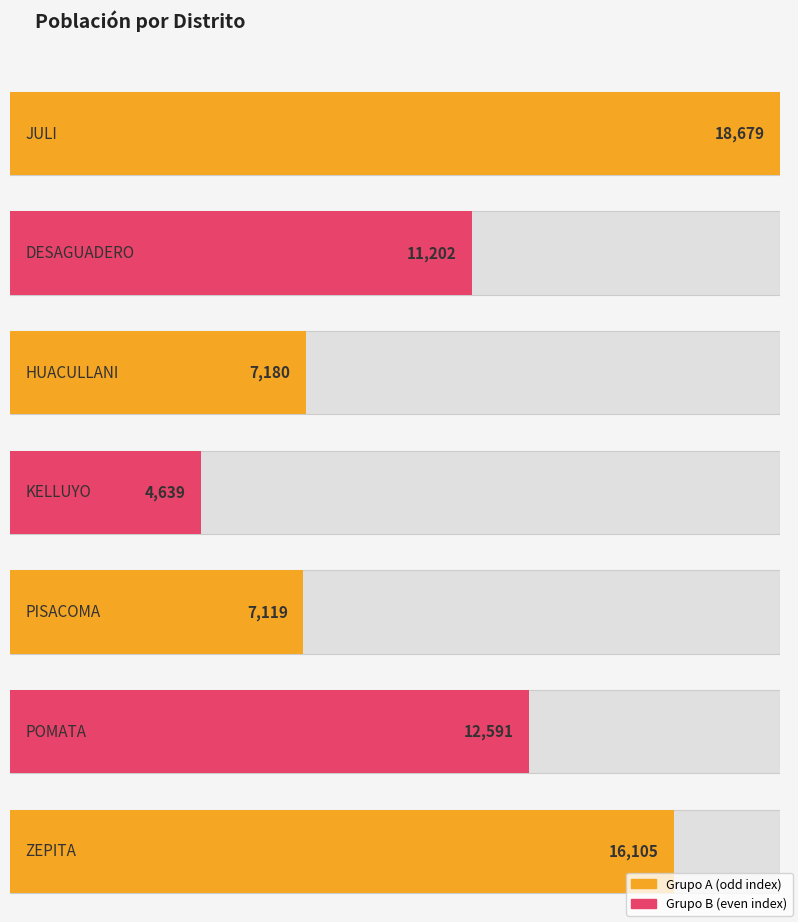

What position from the right is PISACOMA?

3